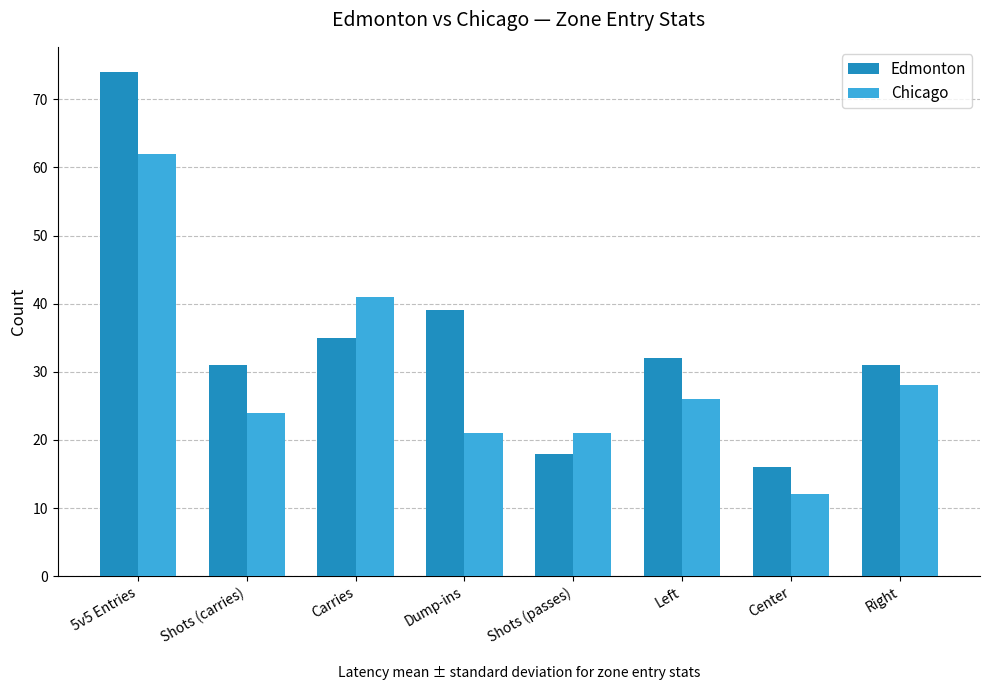

What is the label of the 8th bar from the right?

5v5 Entries